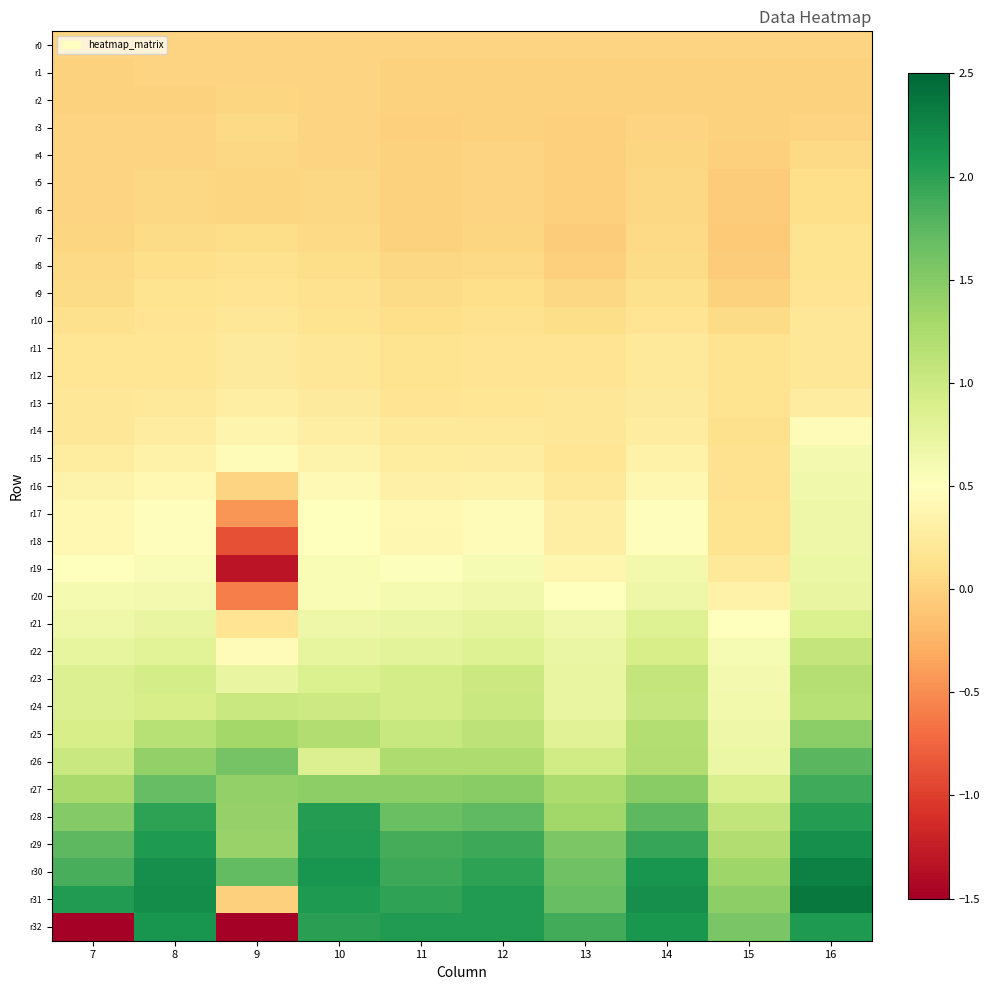

Which series has the largest total across all categories?

r30